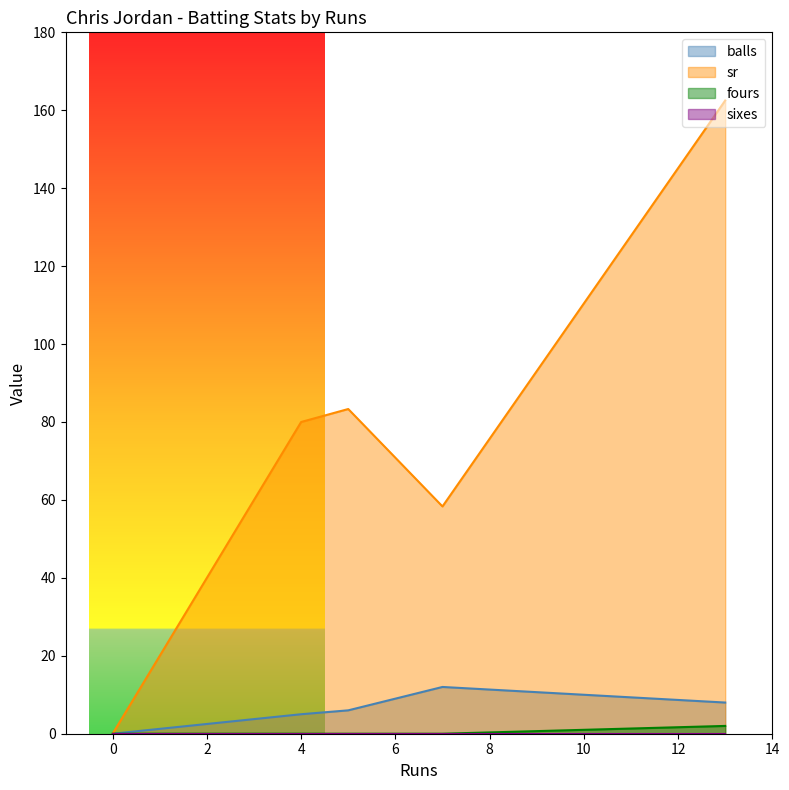

List the series in order of their peak value, lowest first.

sixes, fours, balls, sr